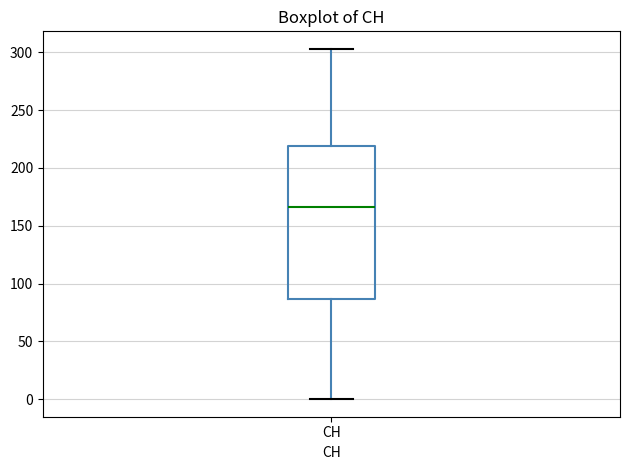

Read this box plot against the y-axis: the position of the median line, the range covered by the box, and the ends of both whiskers. The values are not printed on the chart, so give them approximately, as read against the axis.

median 165, box 85 to 220, whiskers 0 to 305